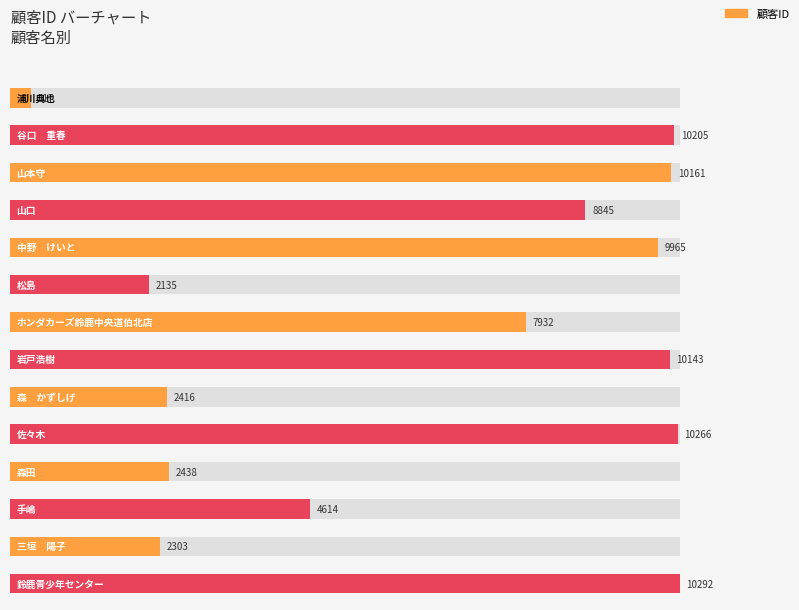

At which label is the value closest to 5304?

手嶋